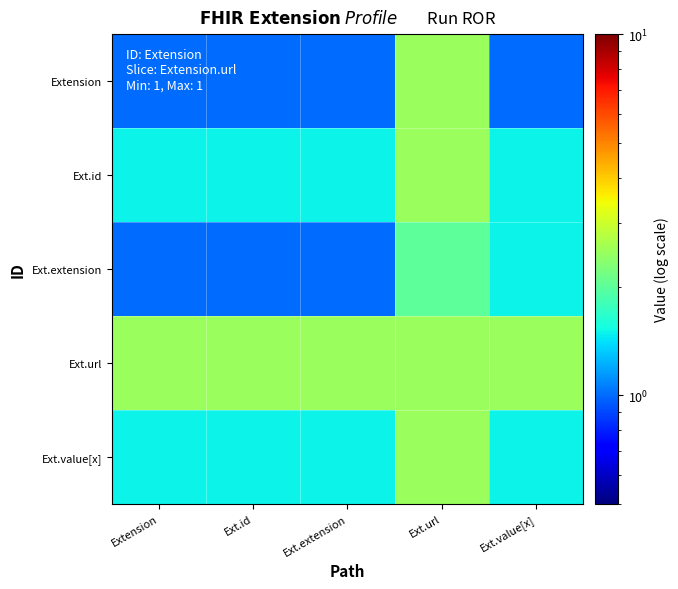

What is the spread (max minus min) of values at Ext.url?

0.5